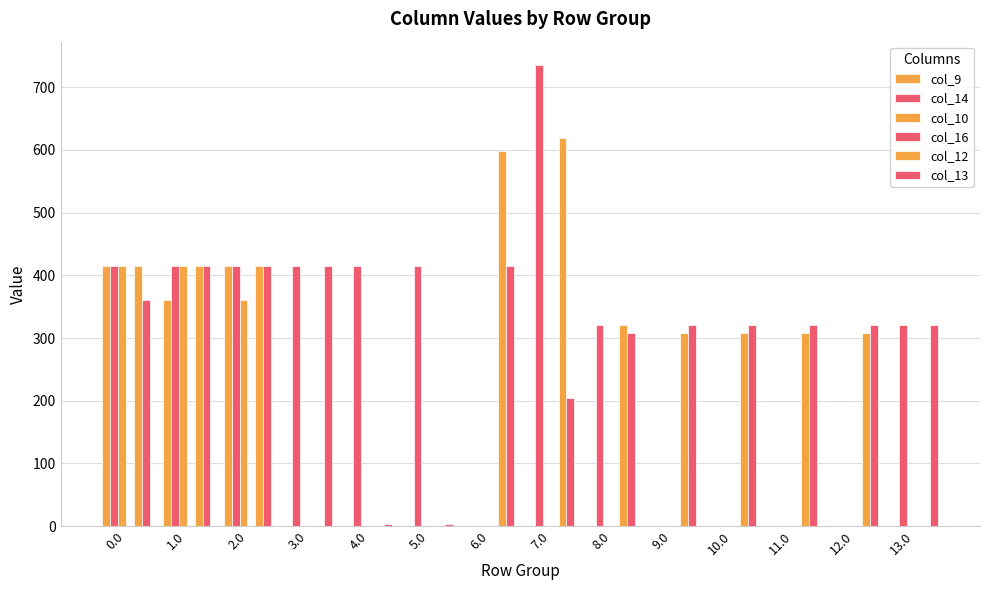

Count the number of data series in this chart.

5